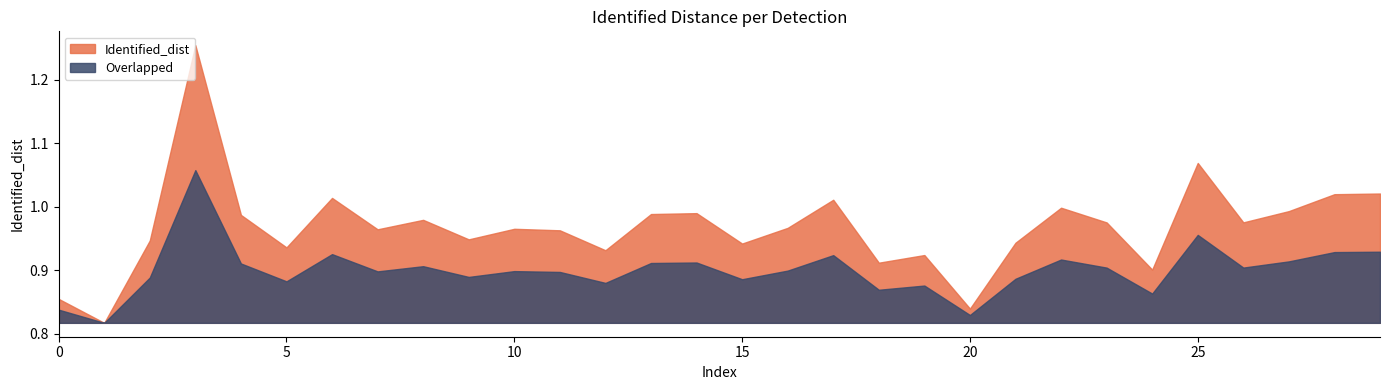

The value at 3 is 1.3. True or false?

True